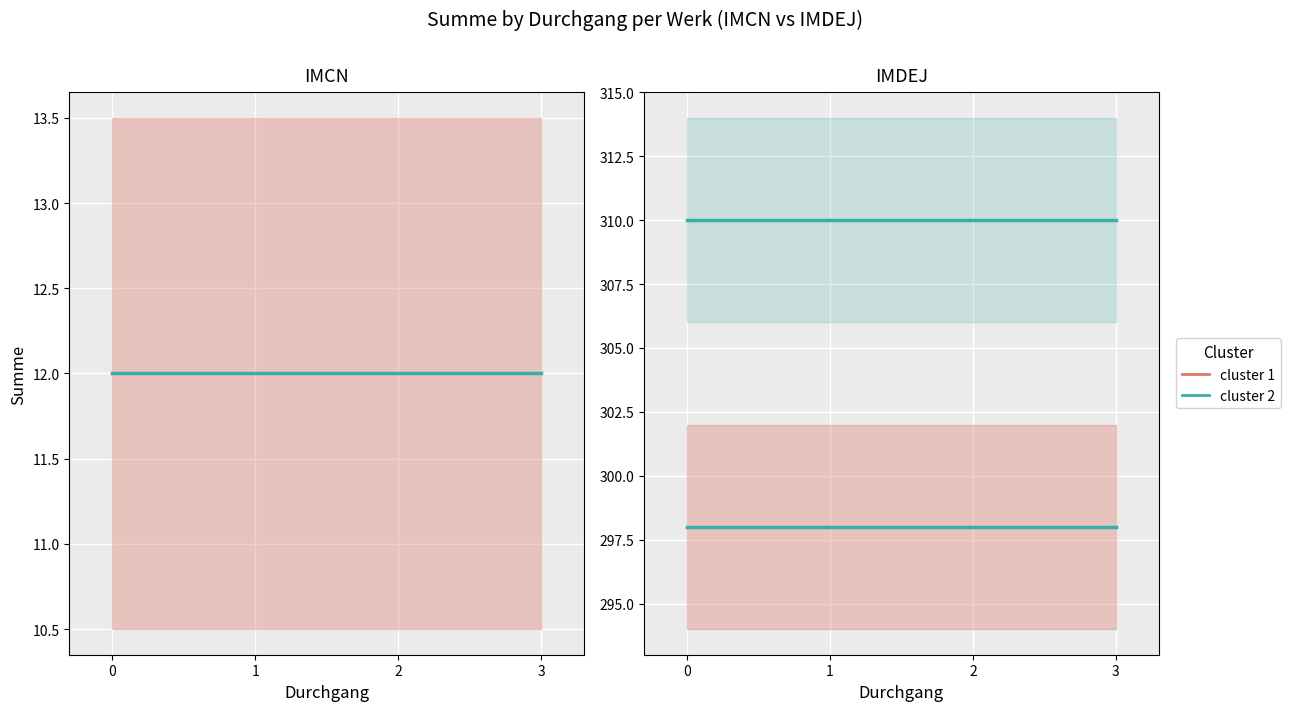

Reading left to right, list all the values displayed in this chart.

IMCN (cluster 1): 12	12	12	12
IMCN (cluster 2): 12	12	12	12
Periode 1 (cluster 1): 298	298	298	298
Periode 1 (cluster 2): 298	298	298	298
Periode 2+ (cluster 1): 310	310	310	310
Periode 2+ (cluster 2): 310	310	310	310